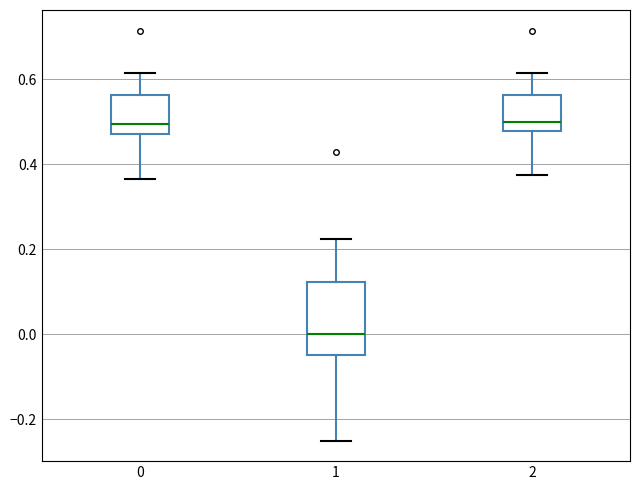

Where is the lower edge of the box at x = 1 on the y-axis? The values are not printed on the chart, so give them approximately, as read against the axis.

-0.04